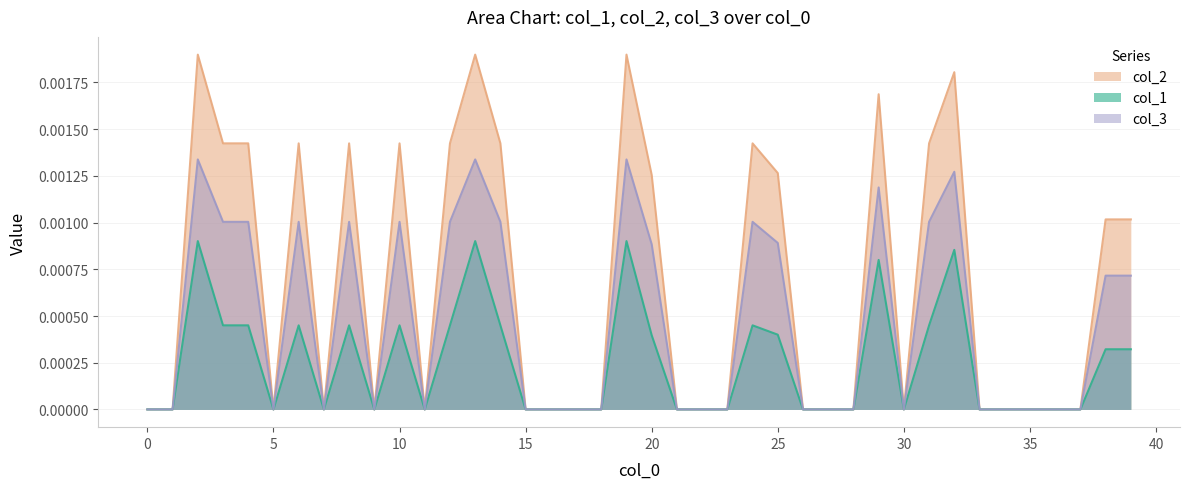

Which series has the largest total across all categories?

col_2